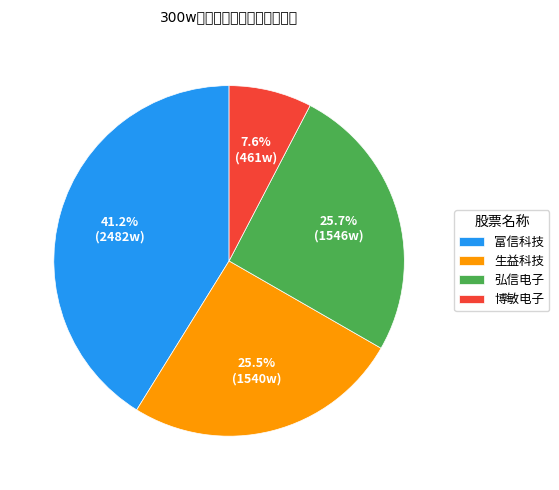

How much of the chart is everything except 弘信电子?

74.3%